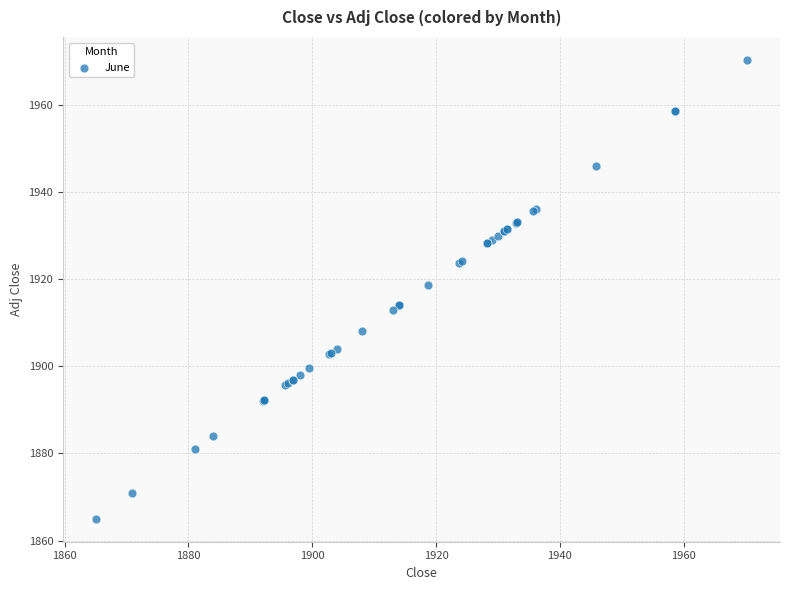

What Y value in the scatter plot is closest to 1917?

1918.7